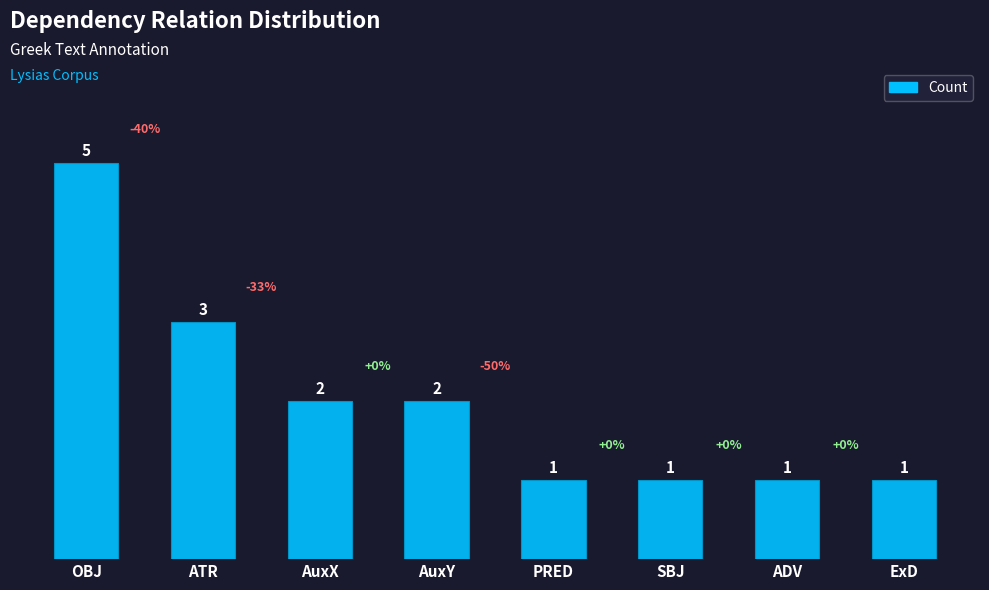

What is the ratio of the value at ADV to the value at AuxX?

0.5